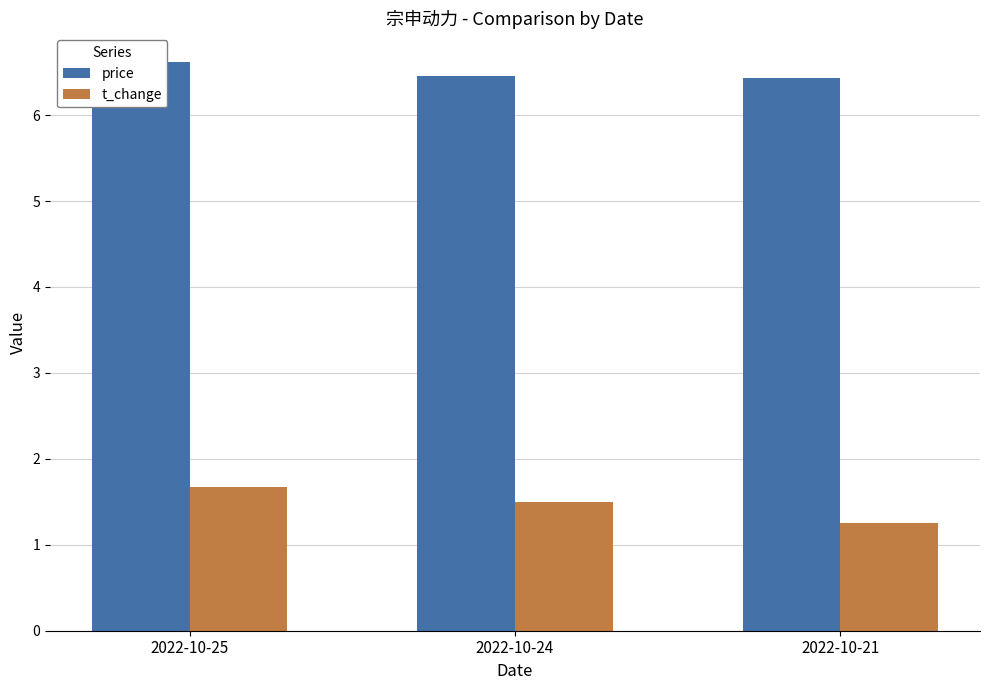

The price series shows 6.6 at 2022-10-25. True or false?

True